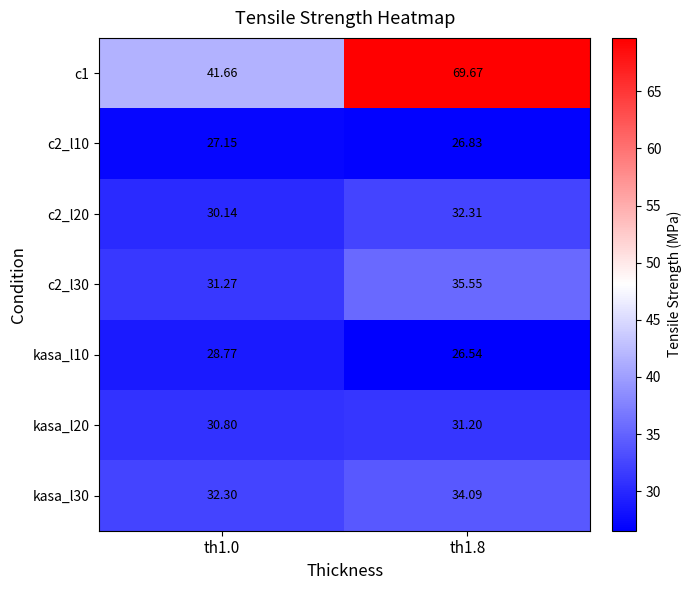

At th1.0, list the series in order from largest to smallest.

c1, kasa_l30, c2_l30, kasa_l20, c2_l20, kasa_l10, c2_l10